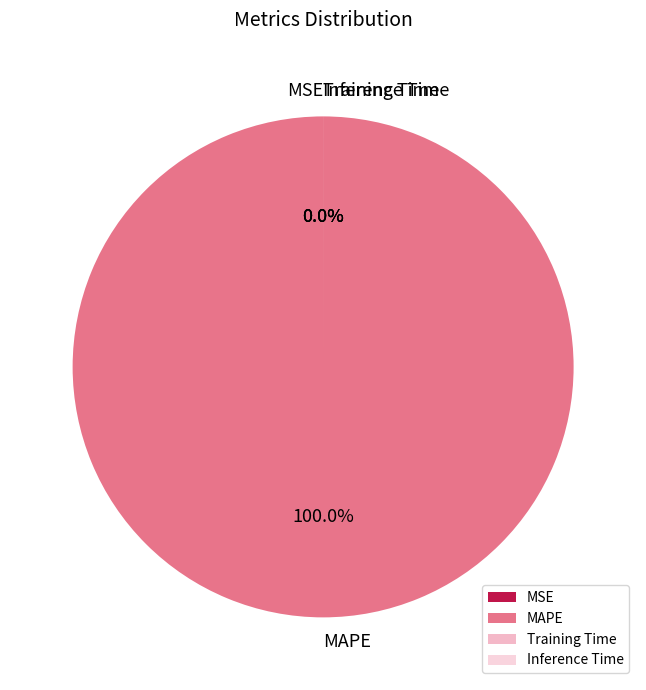

The MSE slice represents 11% of the pie. True or false?

False